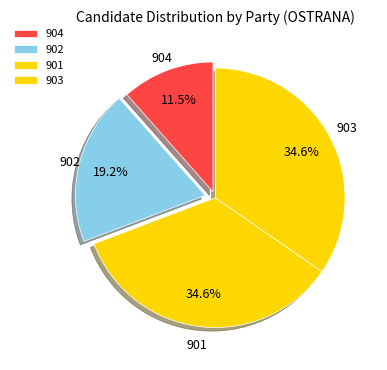

What is the ratio of the value at 901 to the value at 903?

1.0